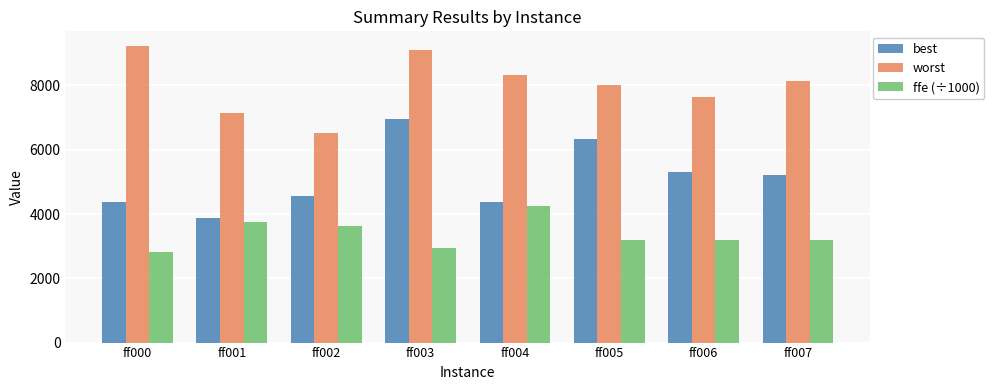

Which label corresponds to the largest value in the chart?

ff000